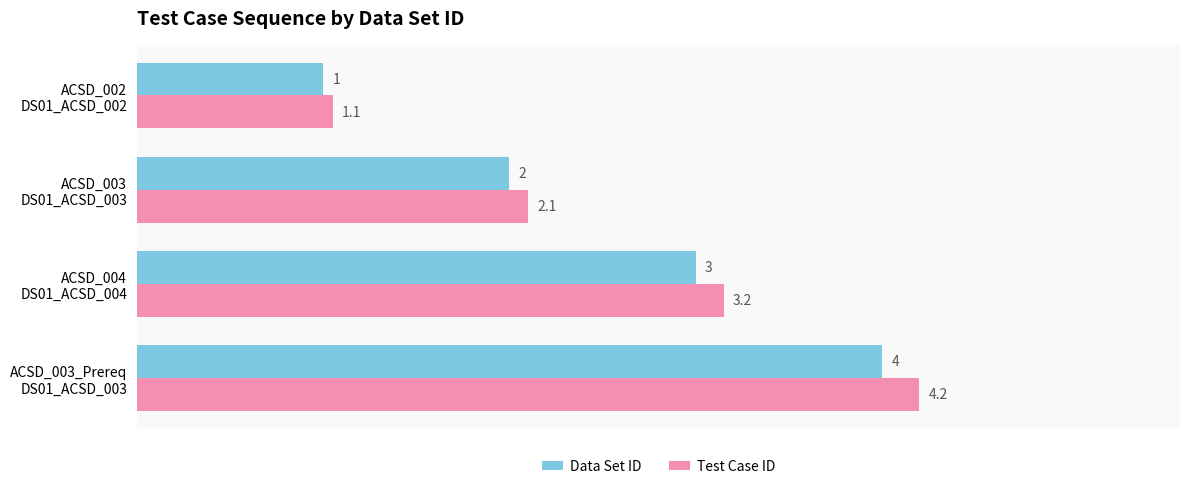

Count the Data Set ID values in the range 2 to 4.

3